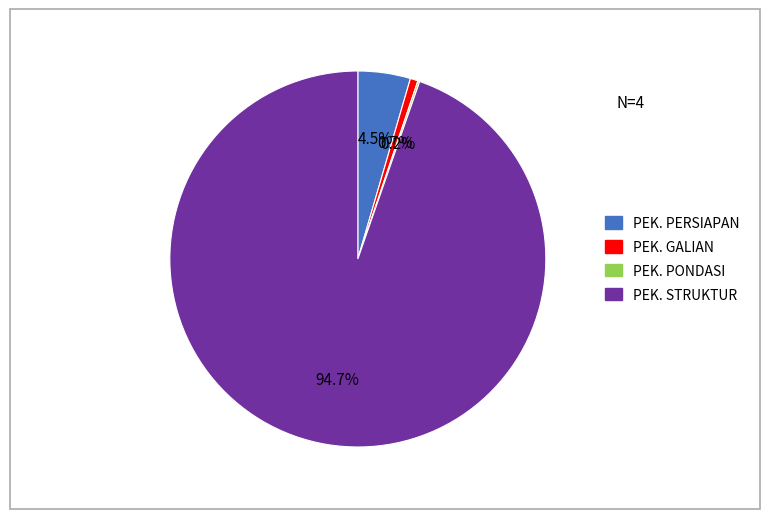

Combined, what portion of the pie is PEK. GALIAN and PEK. STRUKTUR?

95.3%